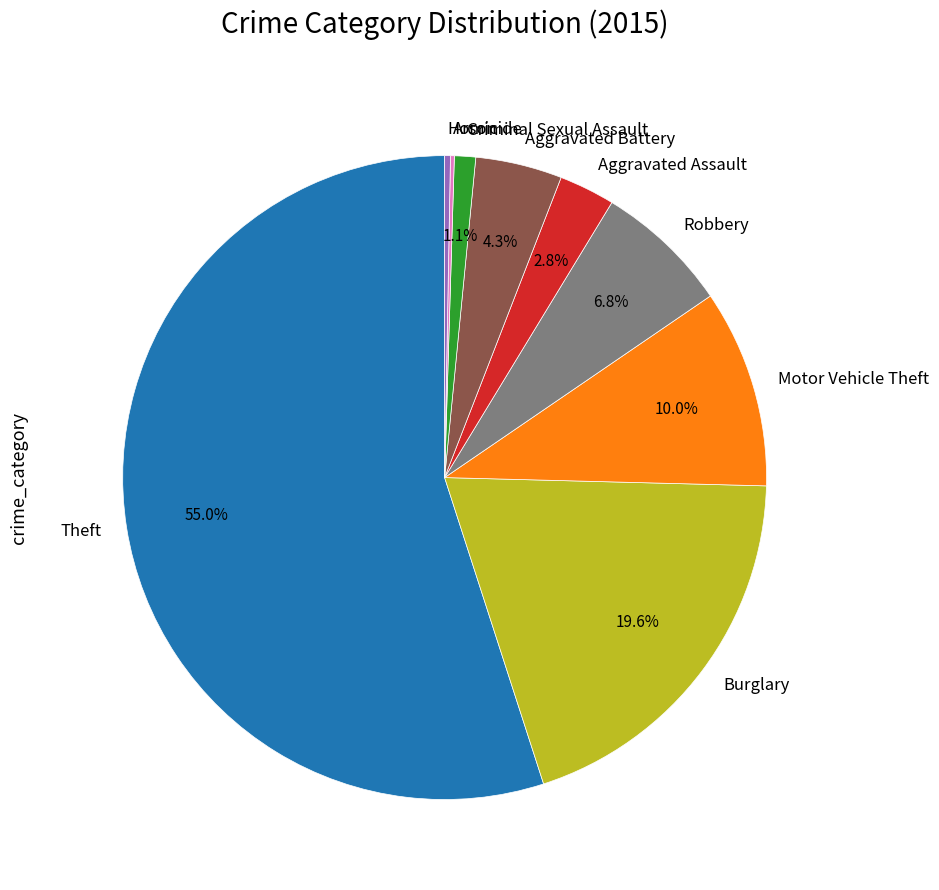

Which slice is the largest?

Theft